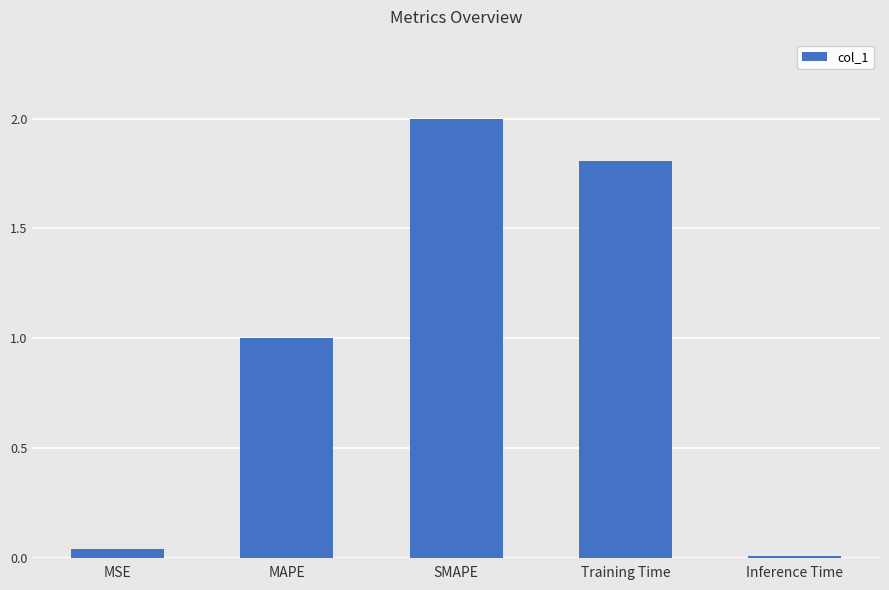

Does the chart contain stacked bars?

No